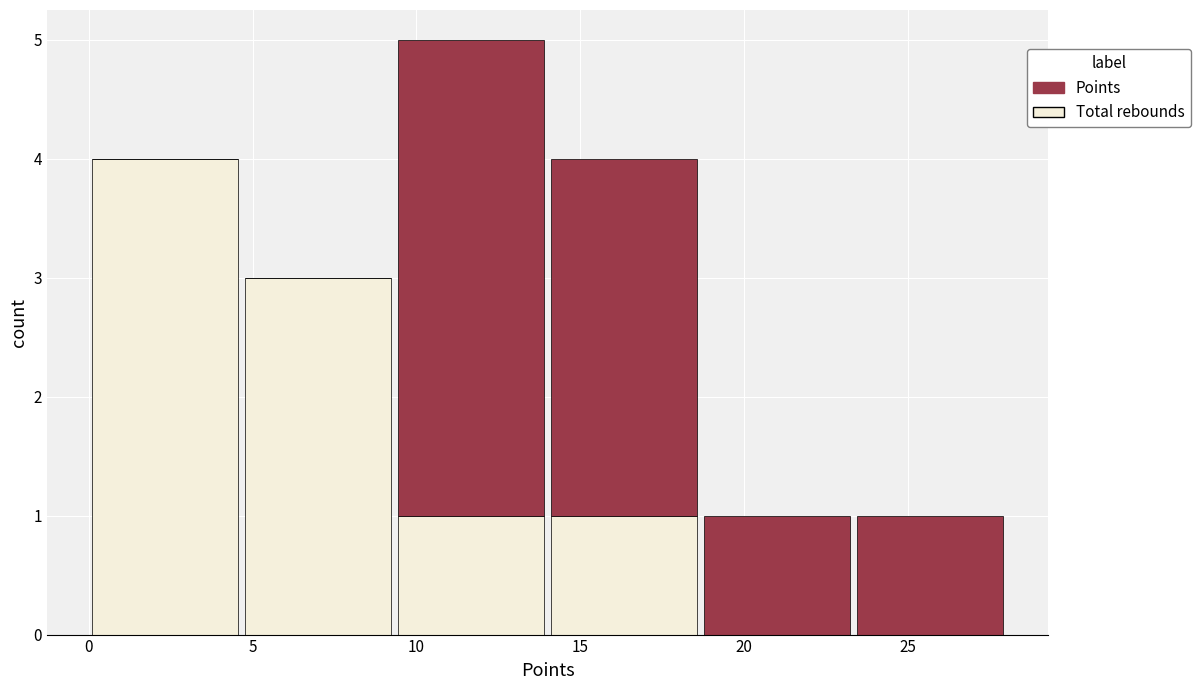

Reading left to right, list every stacked bar in this chart as the range it spans on the x-axis followed by its total height. Neither the bar edges nor the heights are printed on the chart, so give them approximately, as read against the axes.

0.0 to 4.5: 4
4.5 to 9.5: 3
9.5 to 14.0: 5
14.0 to 18.5: 4
18.5 to 23.5: 1
23.5 to 28.0: 1